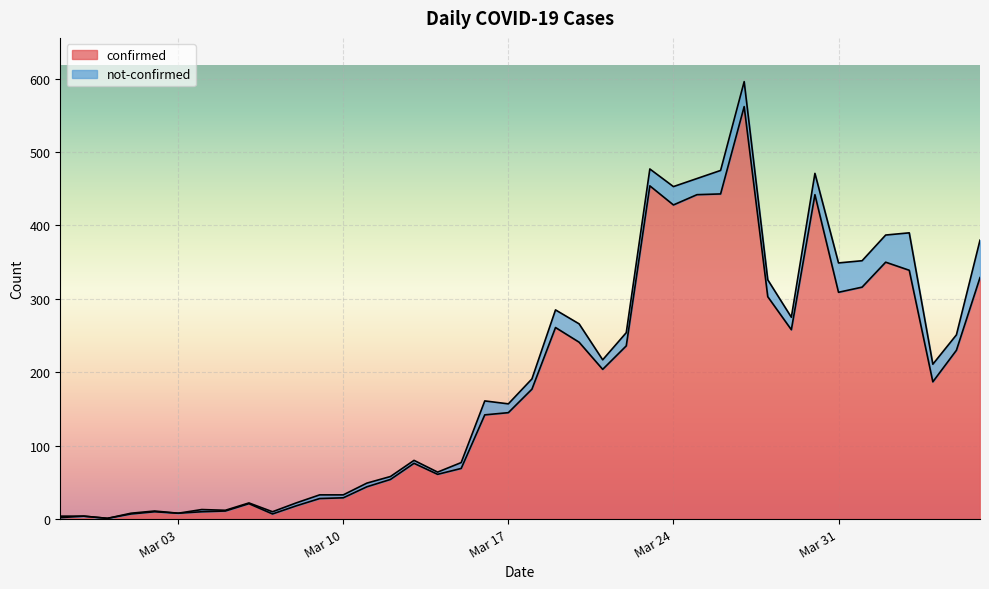

Reading left to right, what are all the values shown in this chart?

2	4	1	7	10	8	10	11	21	7	18	28	29	44	54	76	61	69	142	145	177	261	241	204	236	454	428	442	443	562	303	258	442	309	316	350	339	187	230	329